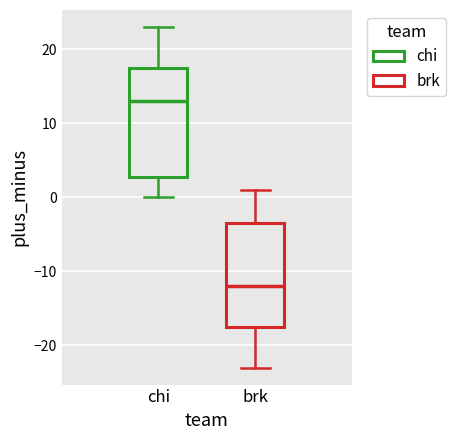

Where does the lower whisker of the box for chi end on the y-axis? The values are not printed on the chart, so give them approximately, as read against the axis.

0